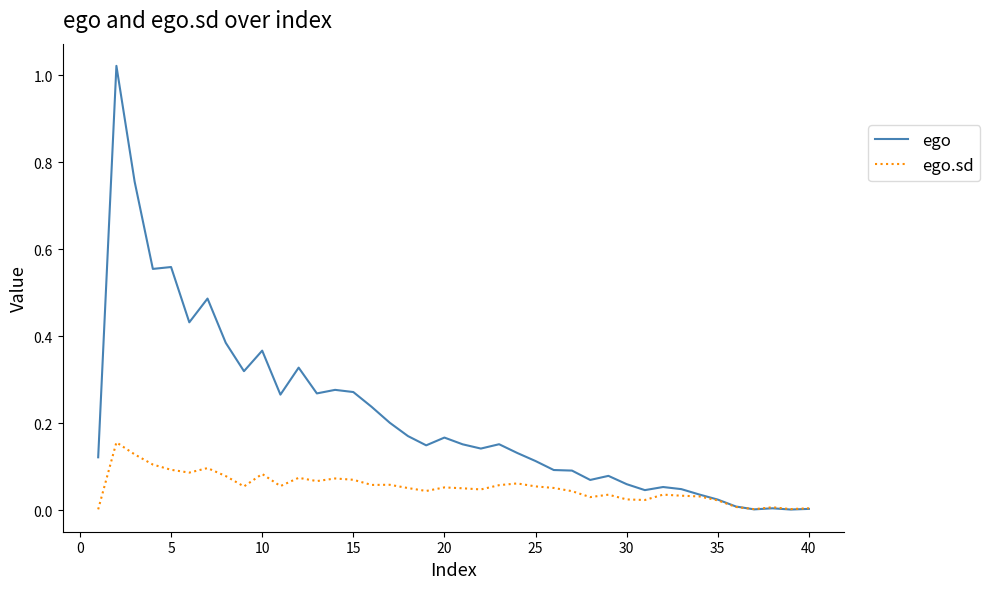

Which series has the widest spread of values?

ego